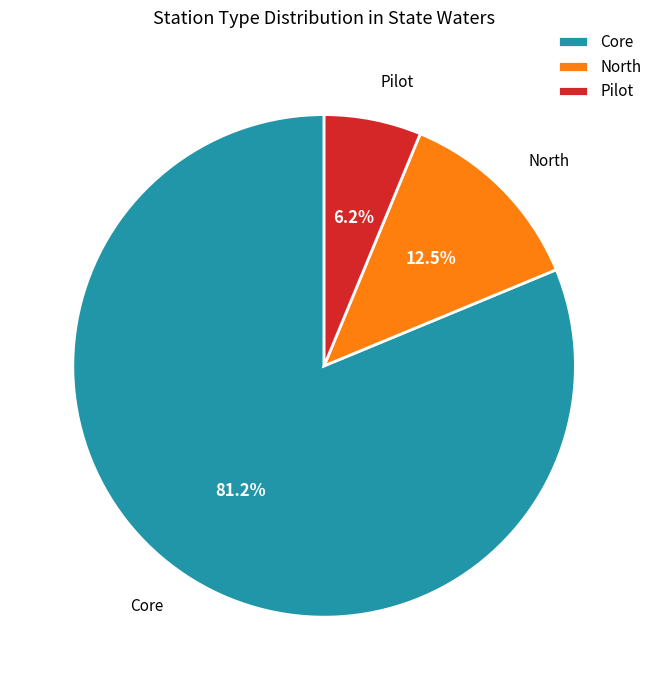

Approximately how many times larger is the value at North compared to Pilot?

2.0